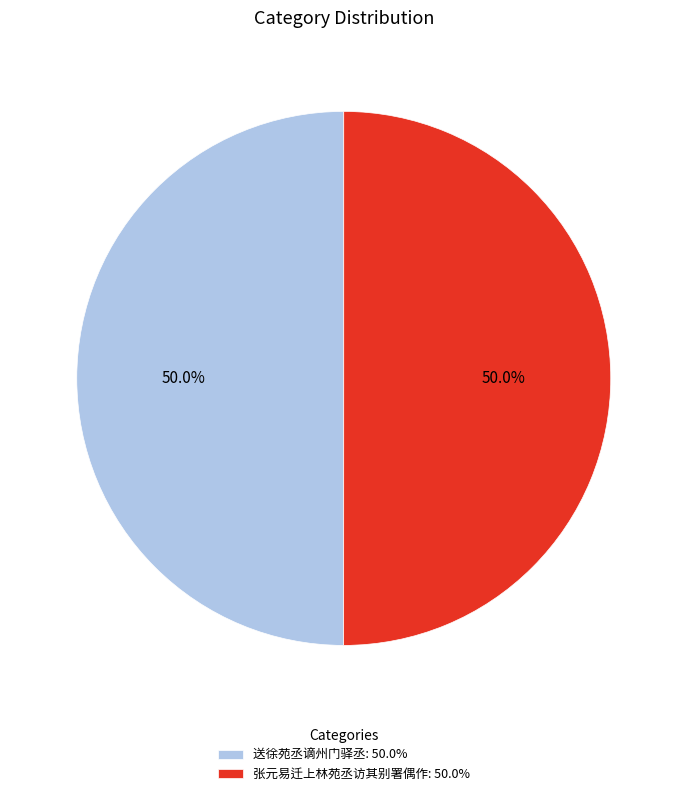

What portion of the pie excludes 送徐苑丞谪州门驿丞?

50.0%